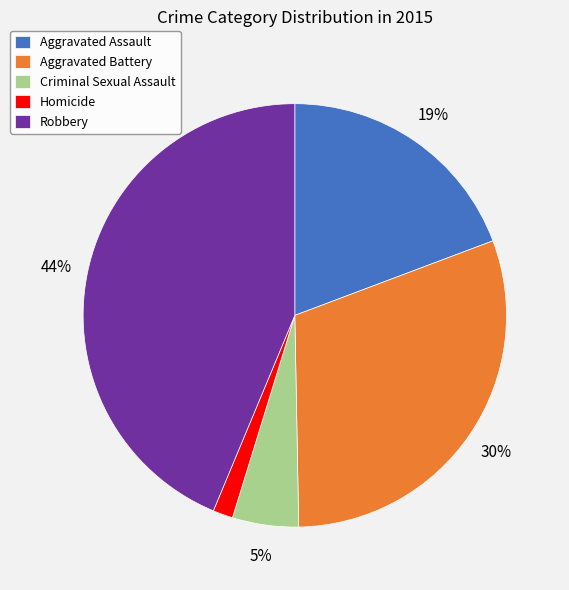

What is the largest slice in the pie chart?

Robbery